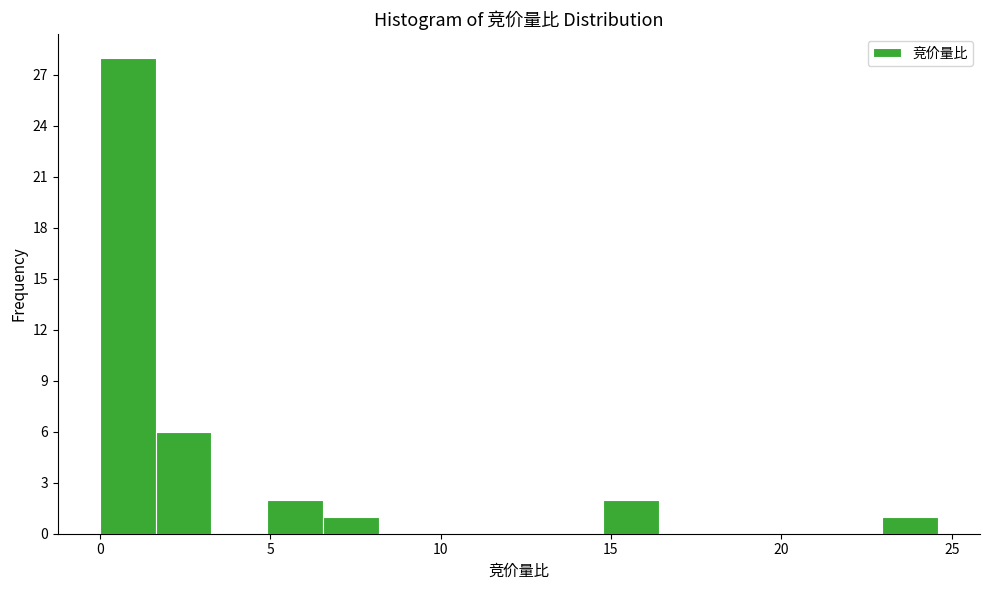

Around what value on the x-axis is the tallest bar? Give the approximate position of its centre, as read against the axis.

1.0